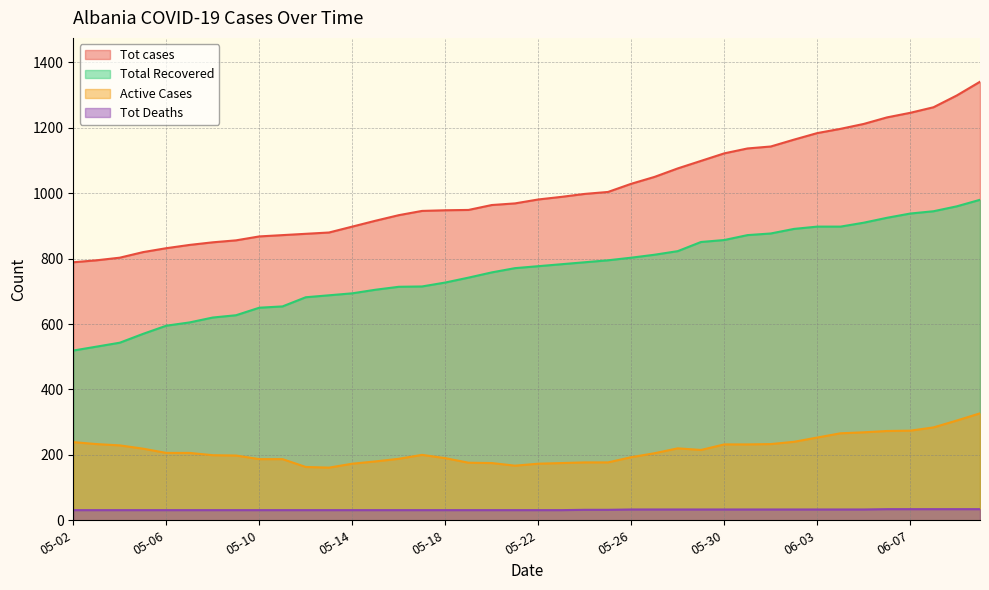

What is the label of the 21st point from the right?

05-21